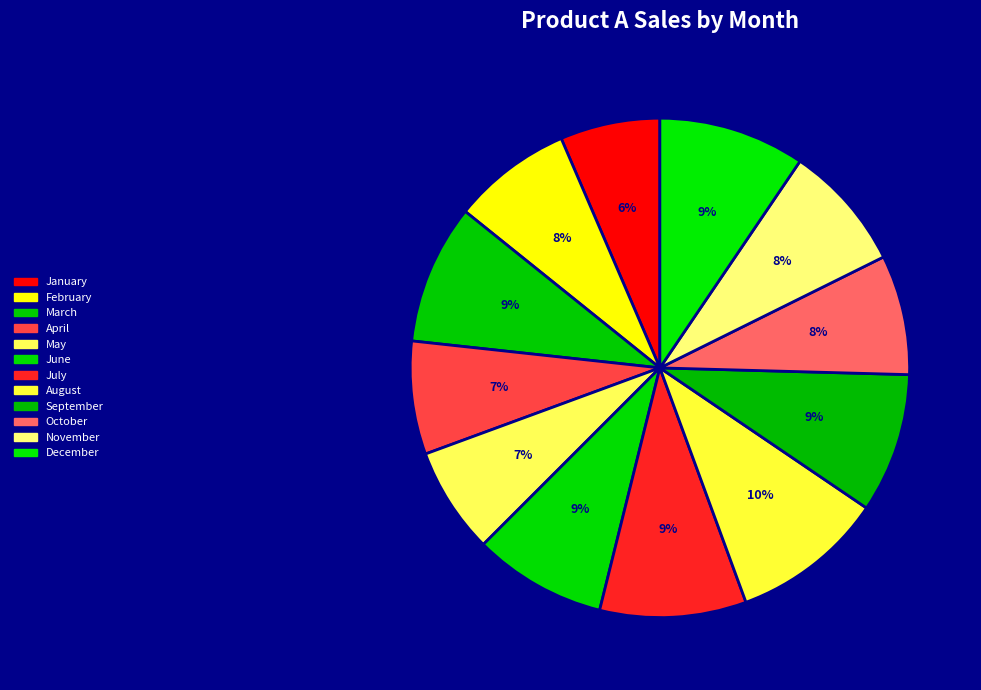

Which has a higher value, December or July?

December